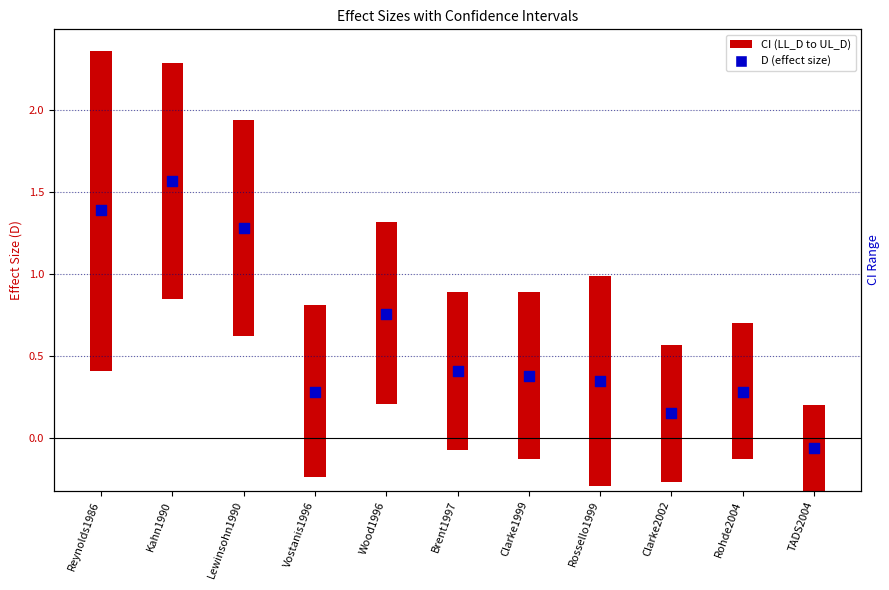

Approximately how many times larger is the value at Rohde2004 compared to Kahn1990?

0.2